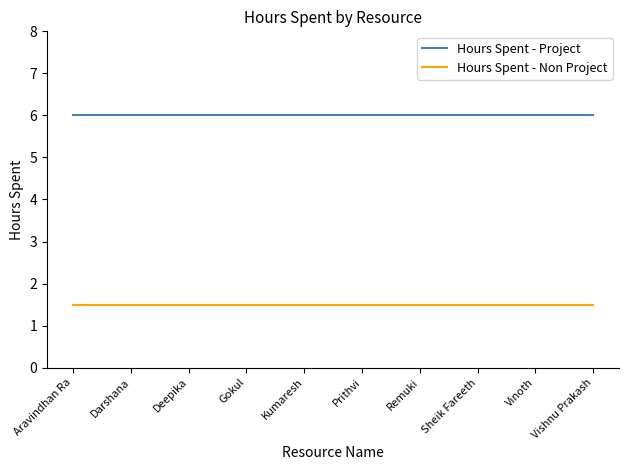

At how many categories does at least one series exceed 3?

10